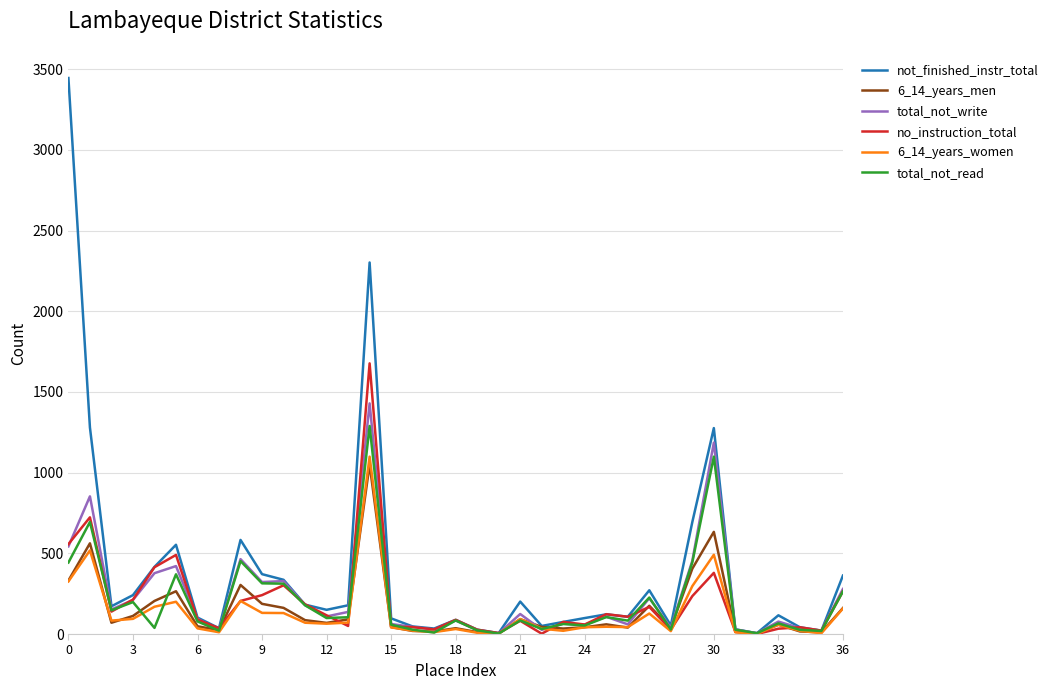

What is the minimum value for 6_14_years_men?

3